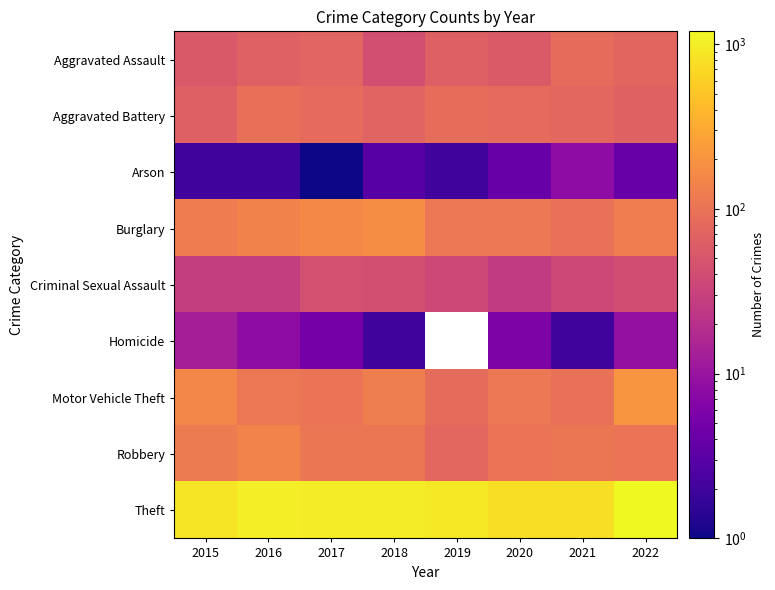

True or false: Robbery has a value of 31.6 at 2019.

False